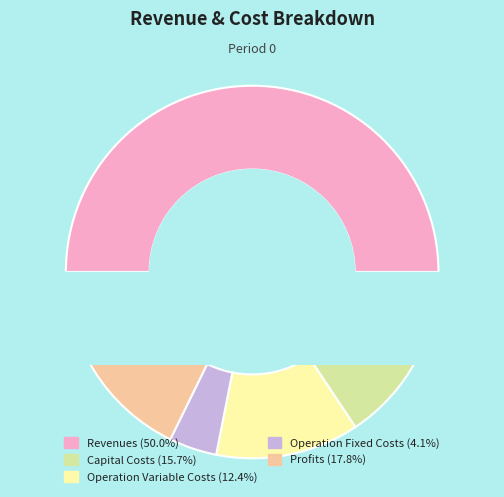

Combined, do Total Operation Variable Costs and Total Revenues account for over 50%?

Yes